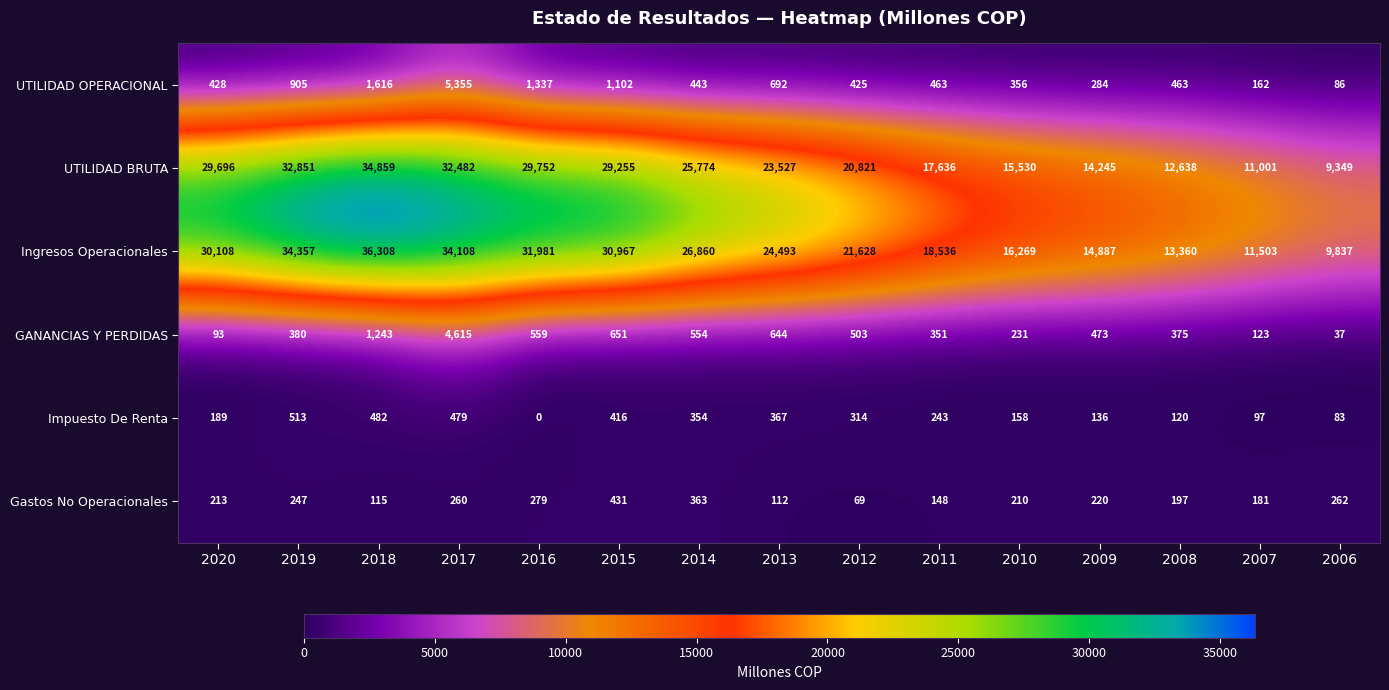

At which label does Ingresos Operacionales first exceed 24493?

2020